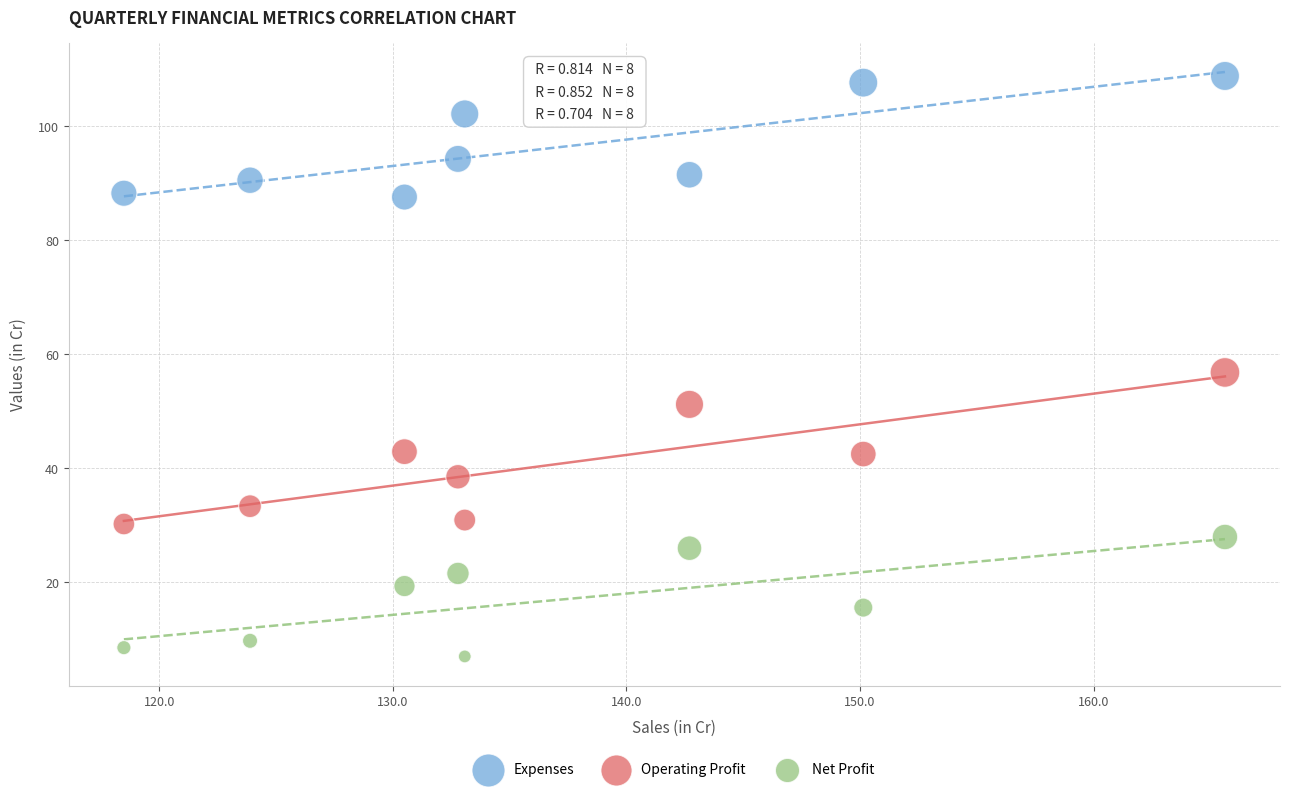

Which series contains the lowest Y value?

Net Profit